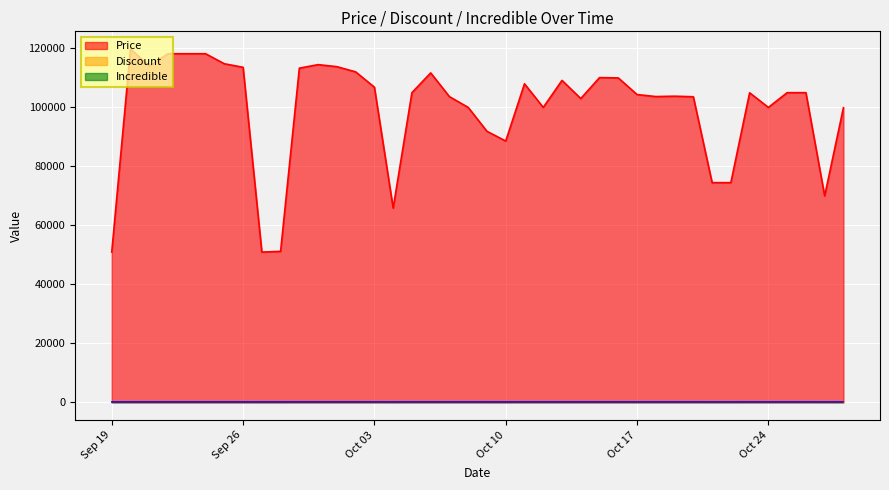

Where is Price nearest to the value 85380?

Oct 10